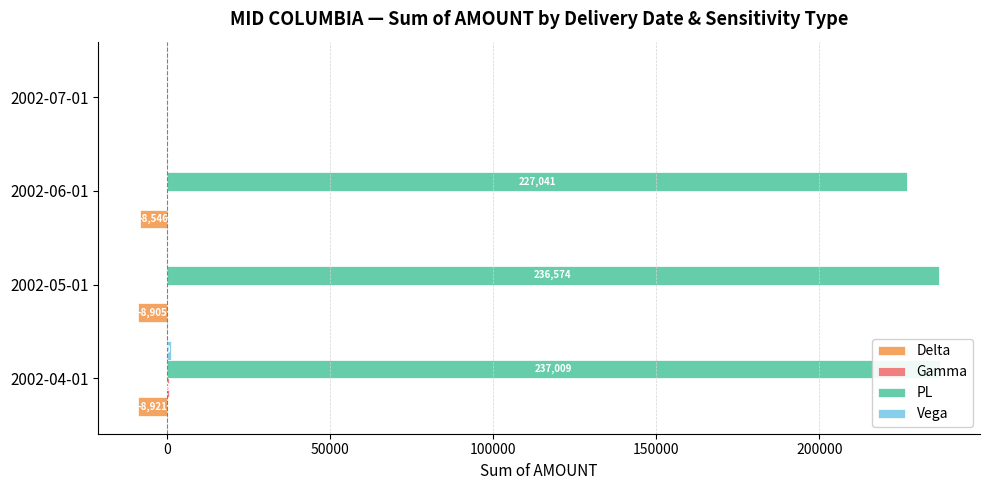

Between 2002-06-01 and 2002-05-01, which is larger?

2002-06-01